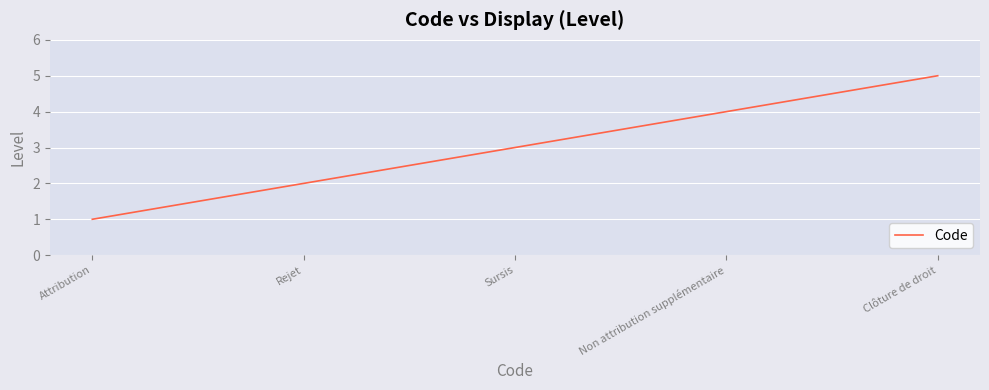

The value at Clôture de droit is 3. True or false?

False